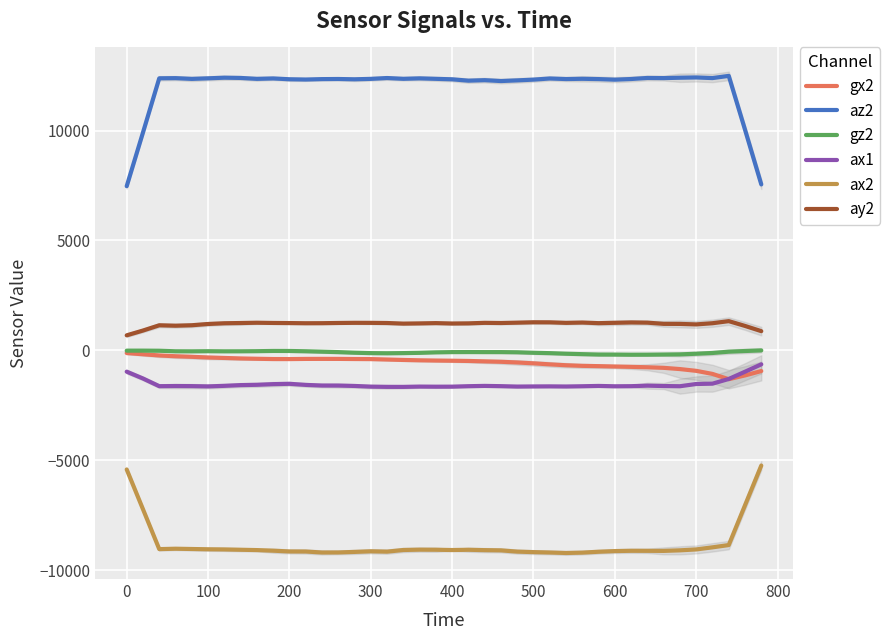

True or false: gz2 and ax1 cross at least once.

False